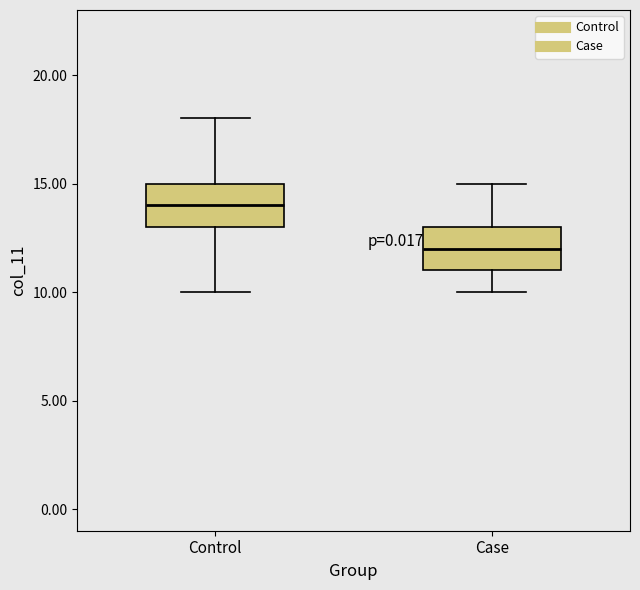

Reading left to right, transcribe this box plot: for each box, give where its median line is, the range the box spans, and where its two whiskers end, as read against the y-axis. The values are not printed on the chart, so give them approximately, as read against the axis.

Control: median 14, box 13 to 15, whiskers 10 to 18
Case: median 12, box 11 to 13, whiskers 10 to 15